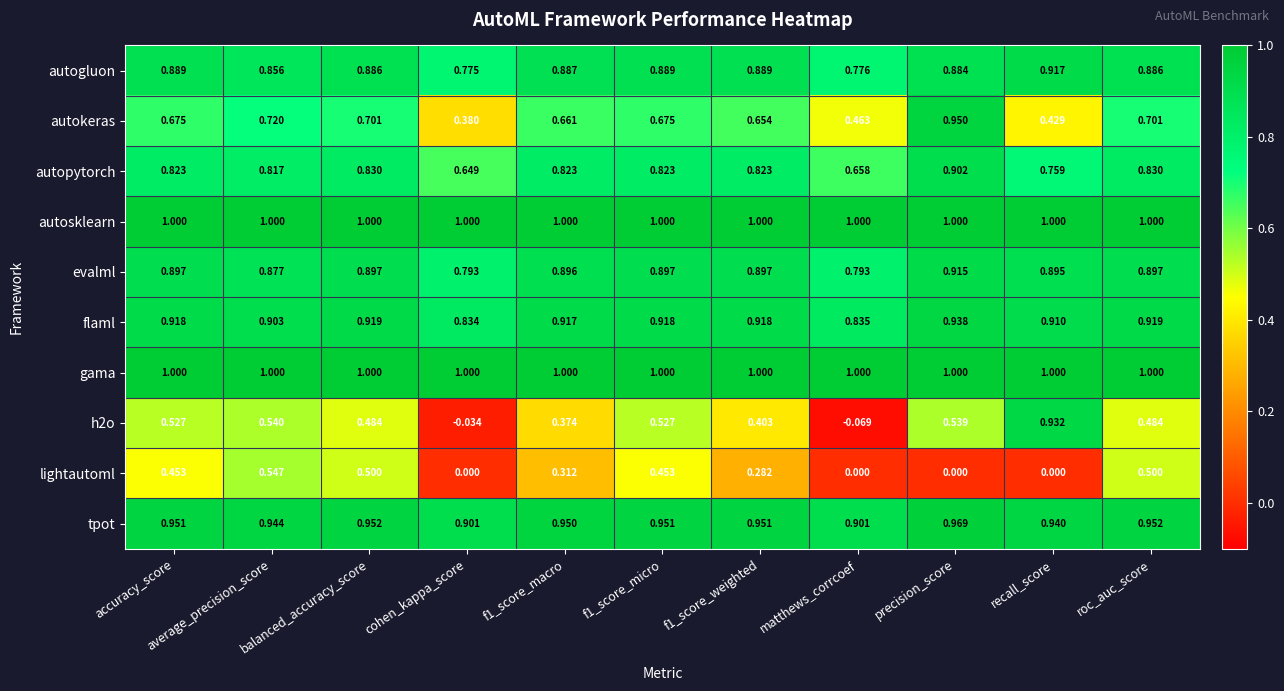

How many data points does each series have?

11